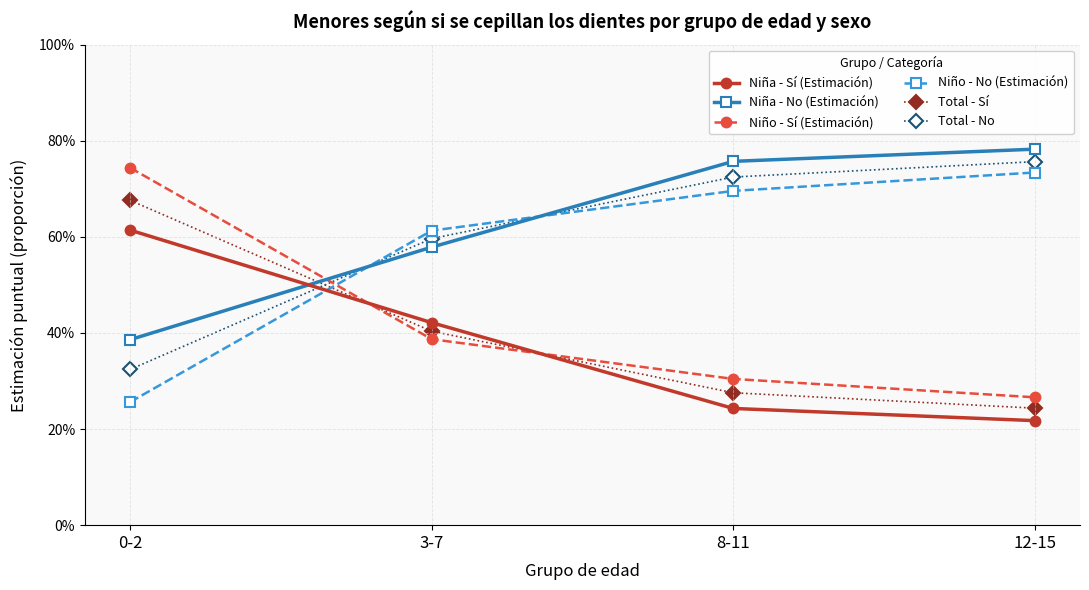

Does the chart have visible grid lines?

Yes